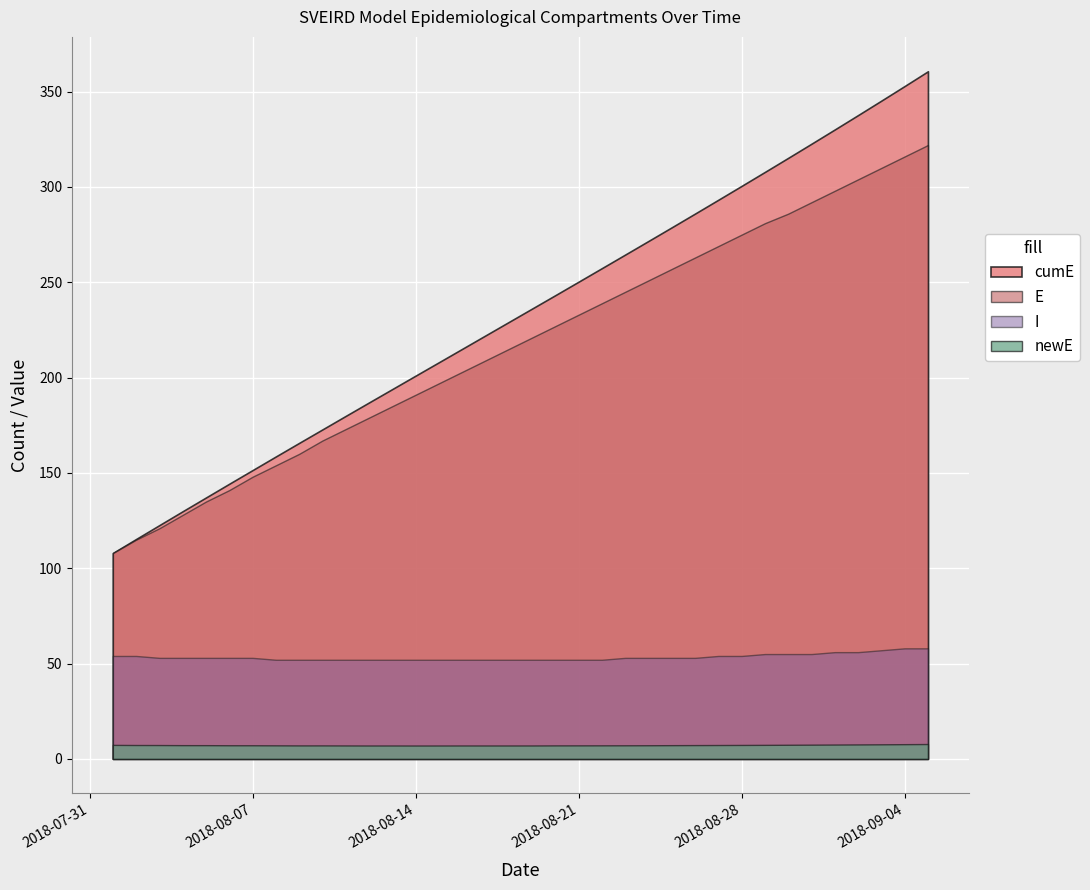

Reading left to right, what are all the values shown in this chart?

E: 108.0	115.0	121.0	128.0	135.0	141.0	148.0	154.0	160.0	167.0	173.0	179.0	185.0	191.0	197.0	203.0	209.0	215.0	221.0	227.0	233.0	239.0	245.0	251.0	257.0	263.0	269.0	275.0	281.0	286.0	292.0	298.0	304.0	310.0	316.0	322.0
I: 54.0	54.0	53.0	53.0	53.0	53.0	53.0	52.0	52.0	52.0	52.0	52.0	52.0	52.0	52.0	52.0	52.0	52.0	52.0	52.0	52.0	52.0	53.0	53.0	53.0	53.0	54.0	54.0	55.0	55.0	55.0	56.0	56.0	57.0	58.0	58.0
newE: 7.4	7.3	7.3	7.2	7.2	7.2	7.2	7.1	7.1	7.1	7.1	7.0	7.0	7.0	7.0	7.0	7.0	7.0	7.0	7.1	7.1	7.1	7.1	7.2	7.2	7.2	7.3	7.3	7.4	7.4	7.5	7.5	7.6	7.7	7.7	7.8
cumE: 108.0	115.4	122.6	129.9	137.1	144.3	151.5	158.6	165.8	172.8	179.9	187.0	194.0	201.0	208.1	215.1	222.1	229.2	236.2	243.2	250.3	257.4	264.5	271.7	278.8	286.1	293.3	300.6	307.9	315.3	322.7	330.2	337.7	345.3	353.0	360.7